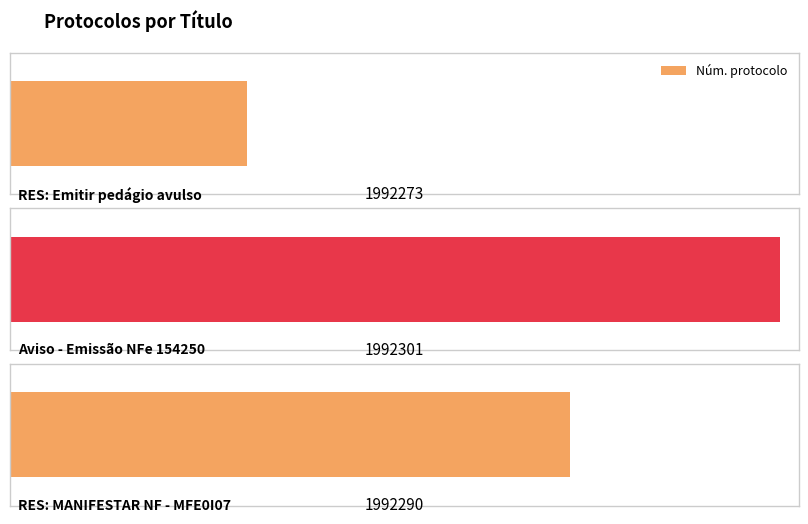

Between RES: Emitir pedágio avulso and RES: MANIFESTAR NF - MFE0I07, which is larger?

RES: MANIFESTAR NF - MFE0I07